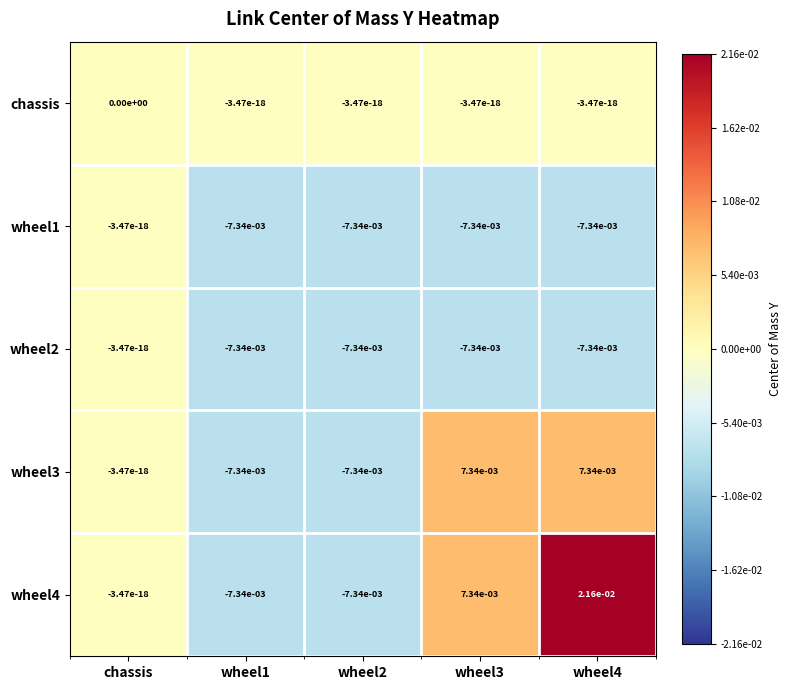

Which label corresponds to the largest value in the chart?

wheel4